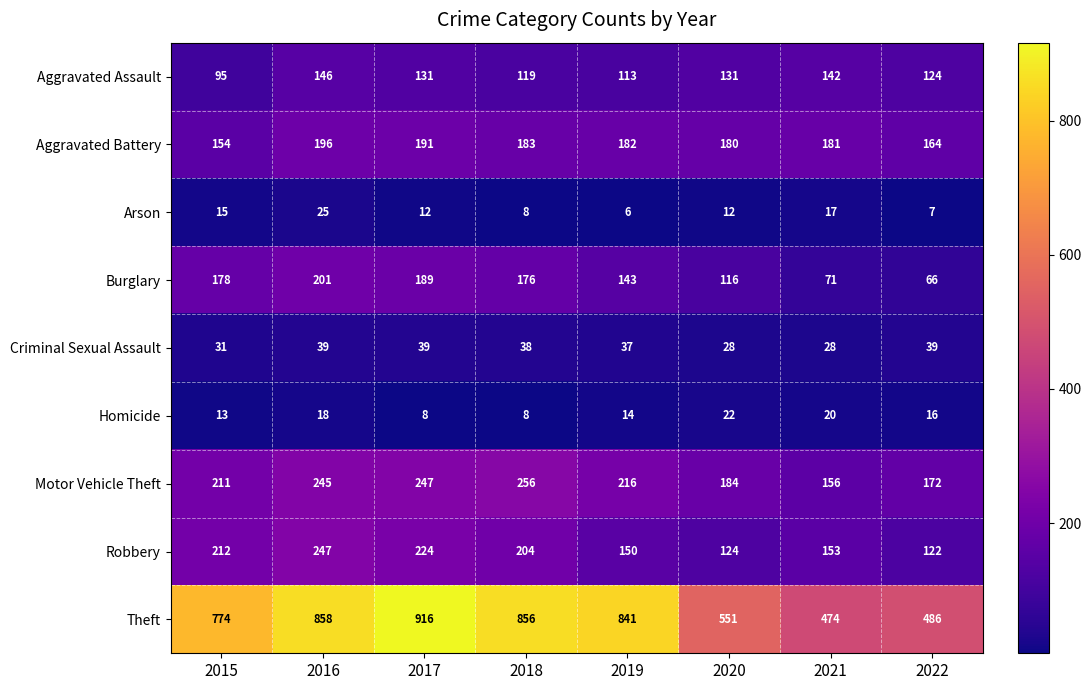

What is the spread (max minus min) of values at 2016?

840